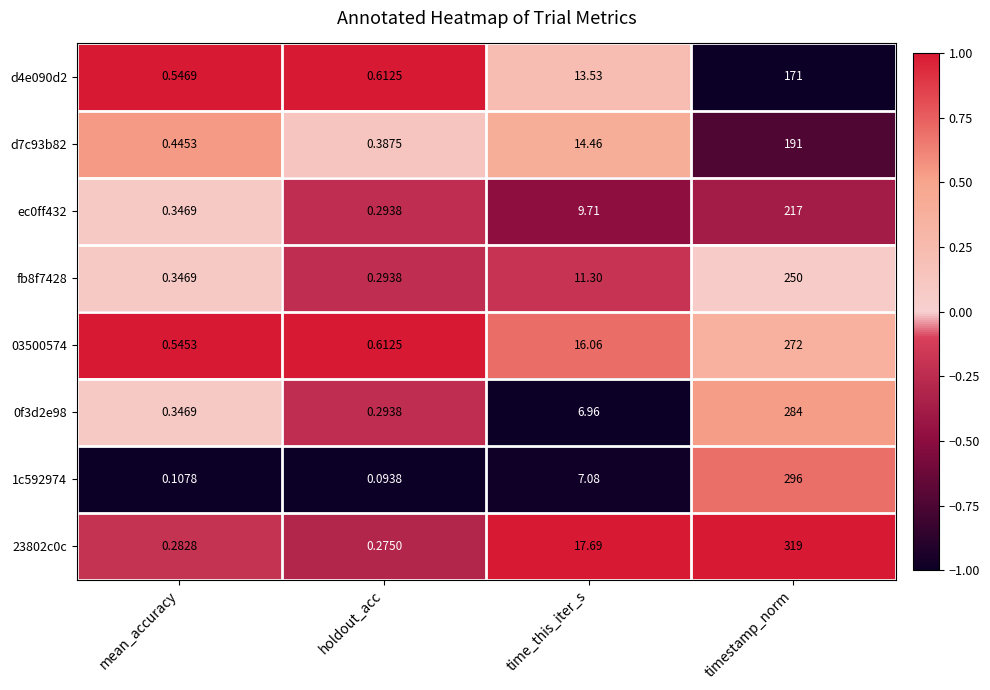

List the labels in order of d4e090d2 value, largest first.

timestamp_norm, time_this_iter_s, holdout_acc, mean_accuracy